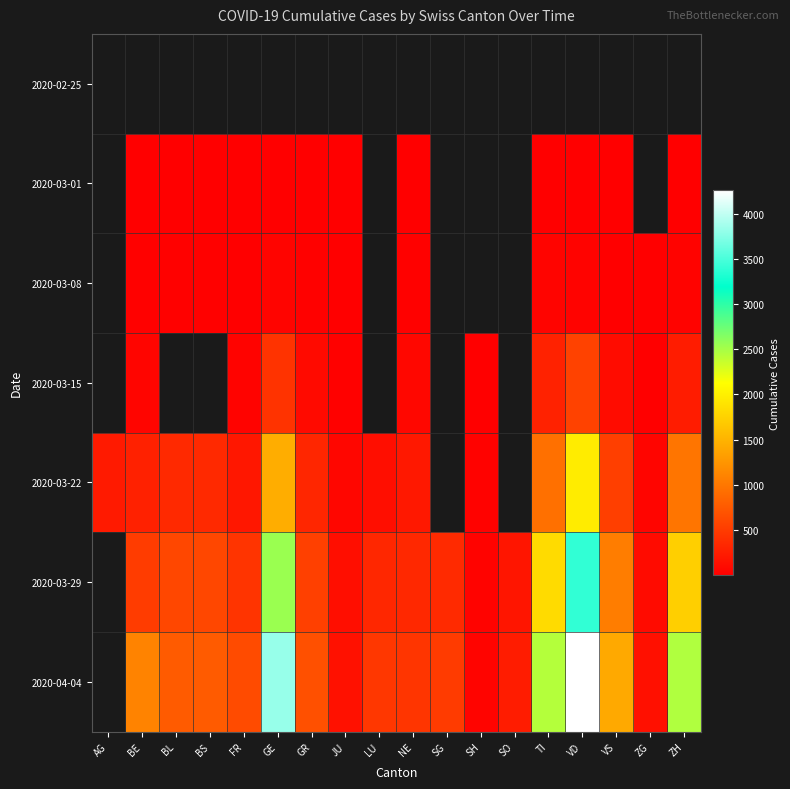

Between TI and BE, which is larger?

TI